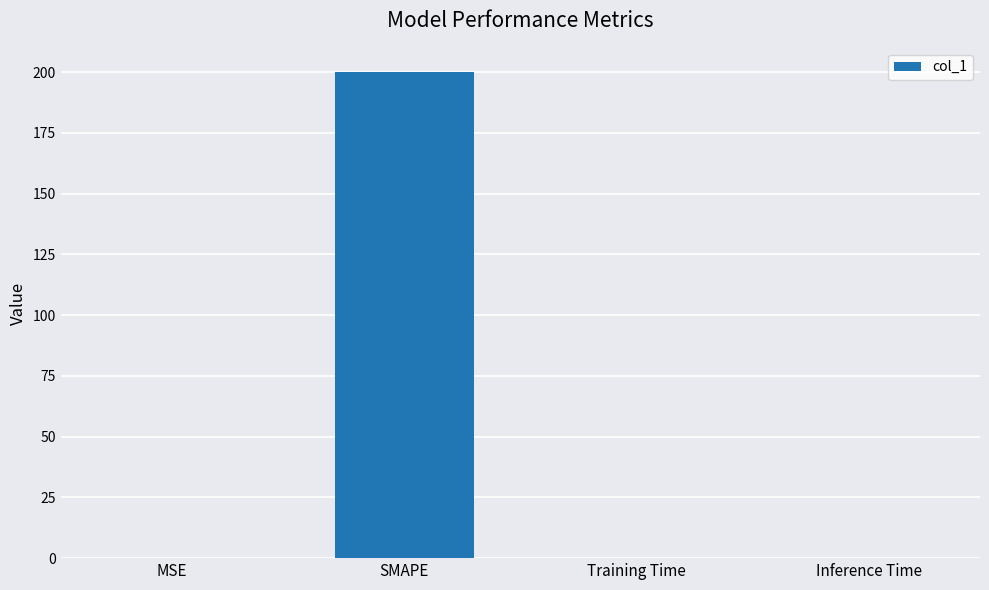

What is the sum of all values?

200.1